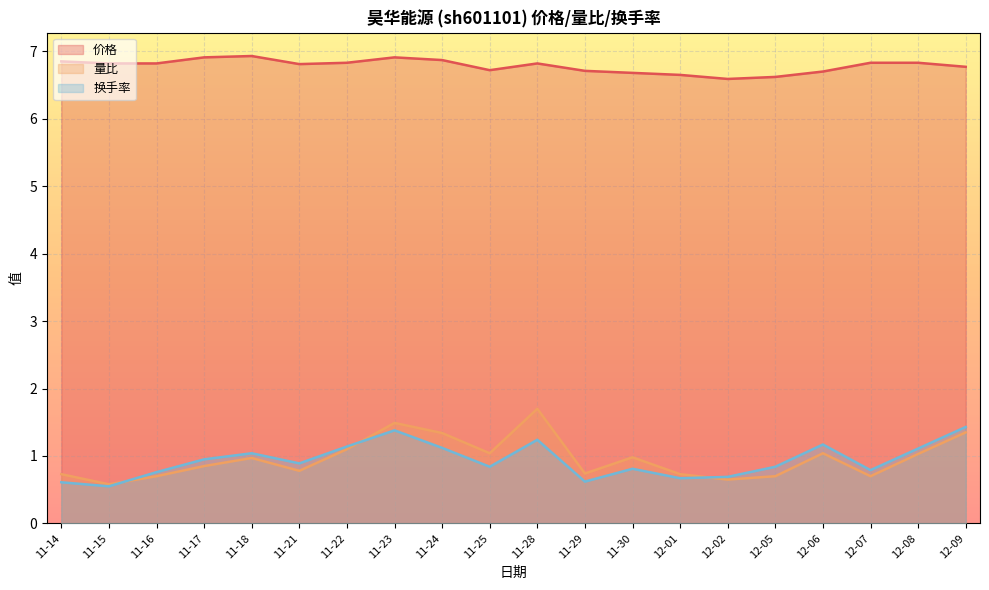

Reading right to left, list all the values displayed in this chart.

价格: 6.8	6.8	6.8	6.7	6.6	6.6	6.7	6.7	6.7	6.8	6.7	6.9	6.9	6.8	6.8	6.9	6.9	6.8	6.8	6.8
量比: 1.4	1.0	0.7	1.0	0.7	0.7	0.7	1.0	0.7	1.7	1.0	1.3	1.5	1.1	0.8	1.0	0.8	0.7	0.6	0.7
换手率: 1.4	1.1	0.8	1.2	0.8	0.7	0.7	0.8	0.6	1.2	0.8	1.1	1.4	1.1	0.9	1.0	0.9	0.8	0.6	0.6